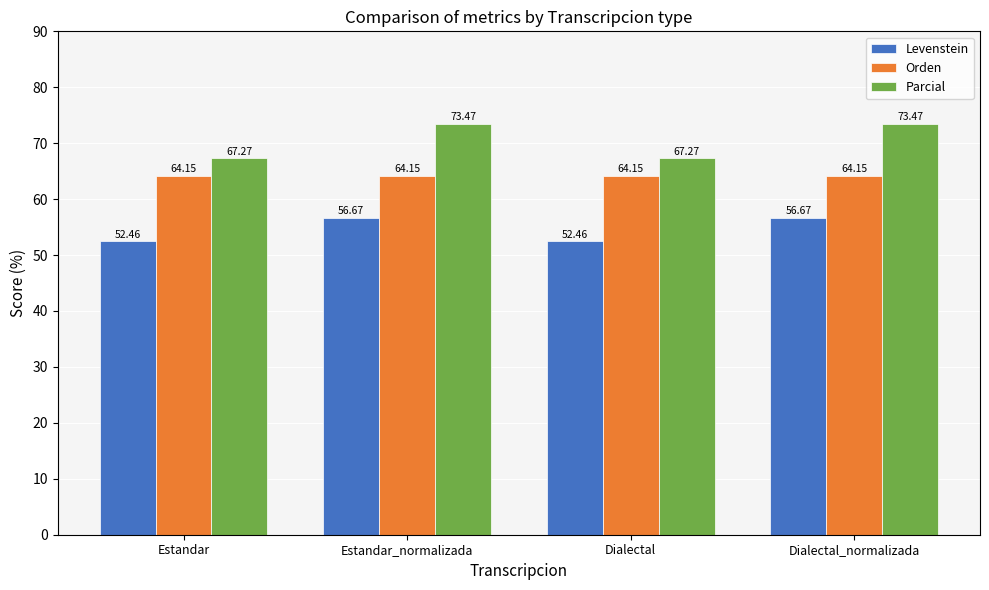

Count the number of data series in this chart.

3